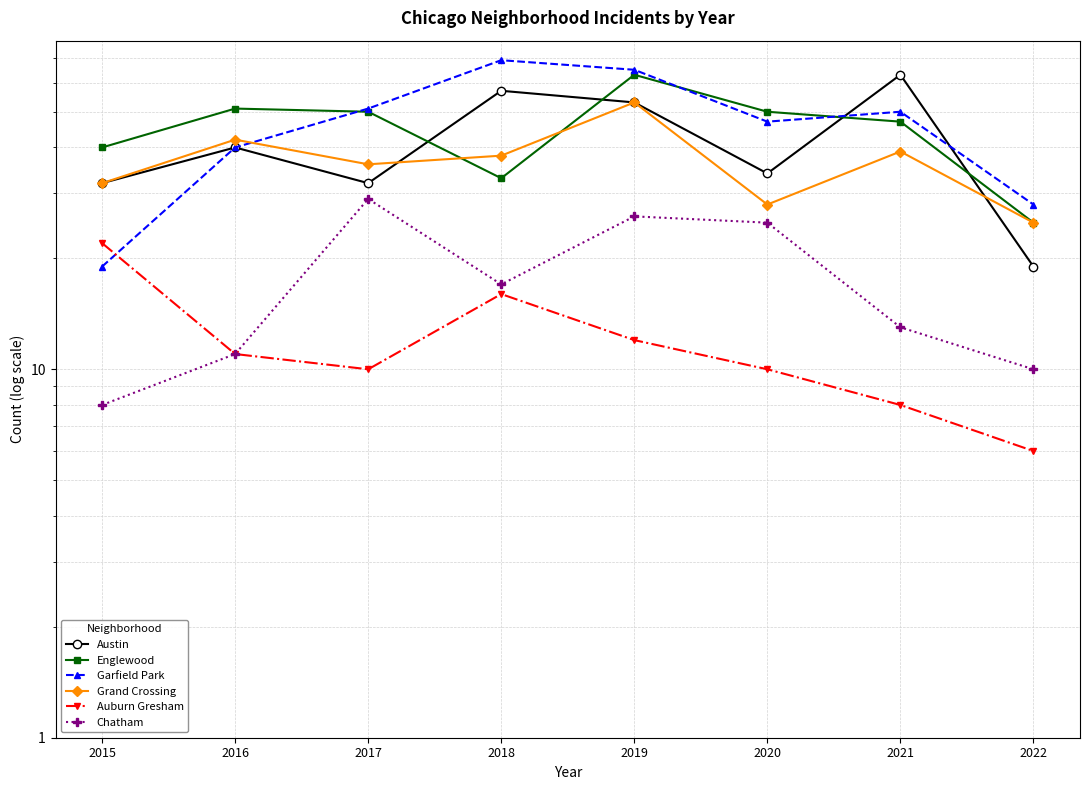

List the labels in order of Austin value, largest first.

2021, 2018, 2019, 2016, 2020, 2015, 2017, 2022